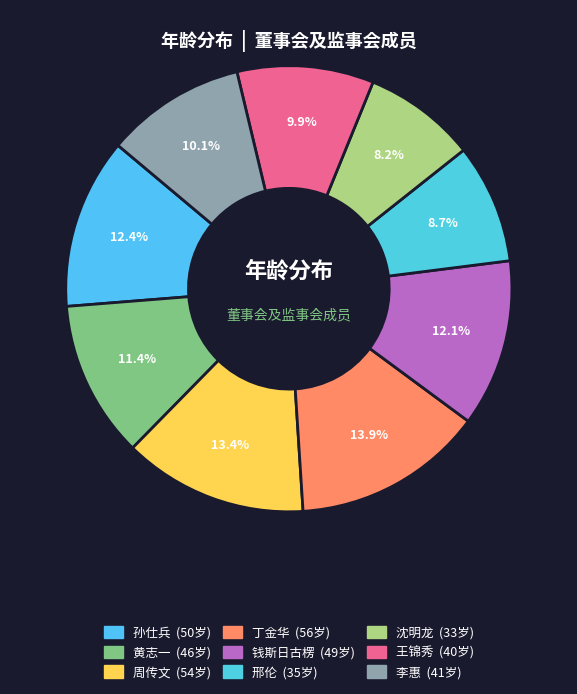

Count the number of slices in the pie.

9